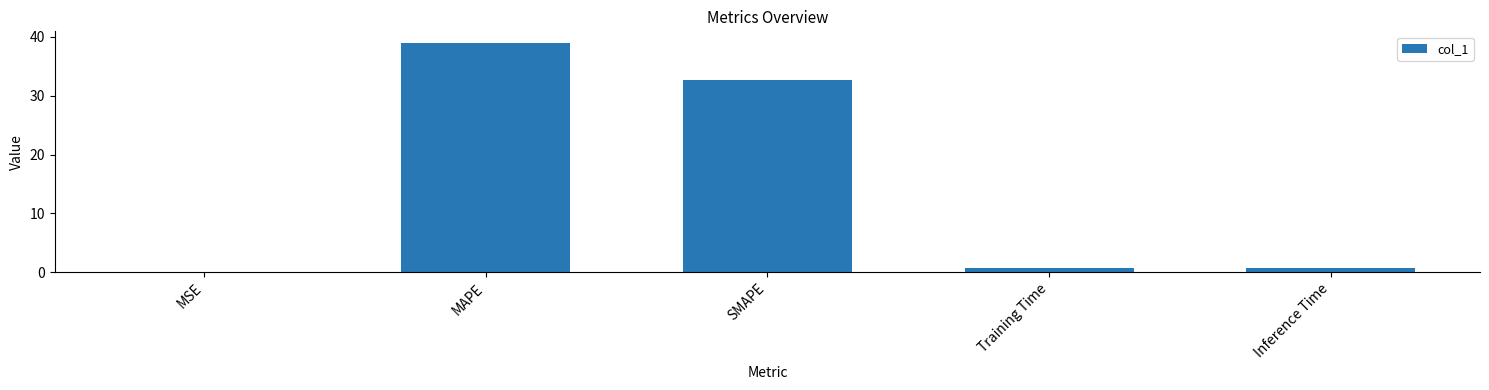

What is the greatest value displayed?

39.0